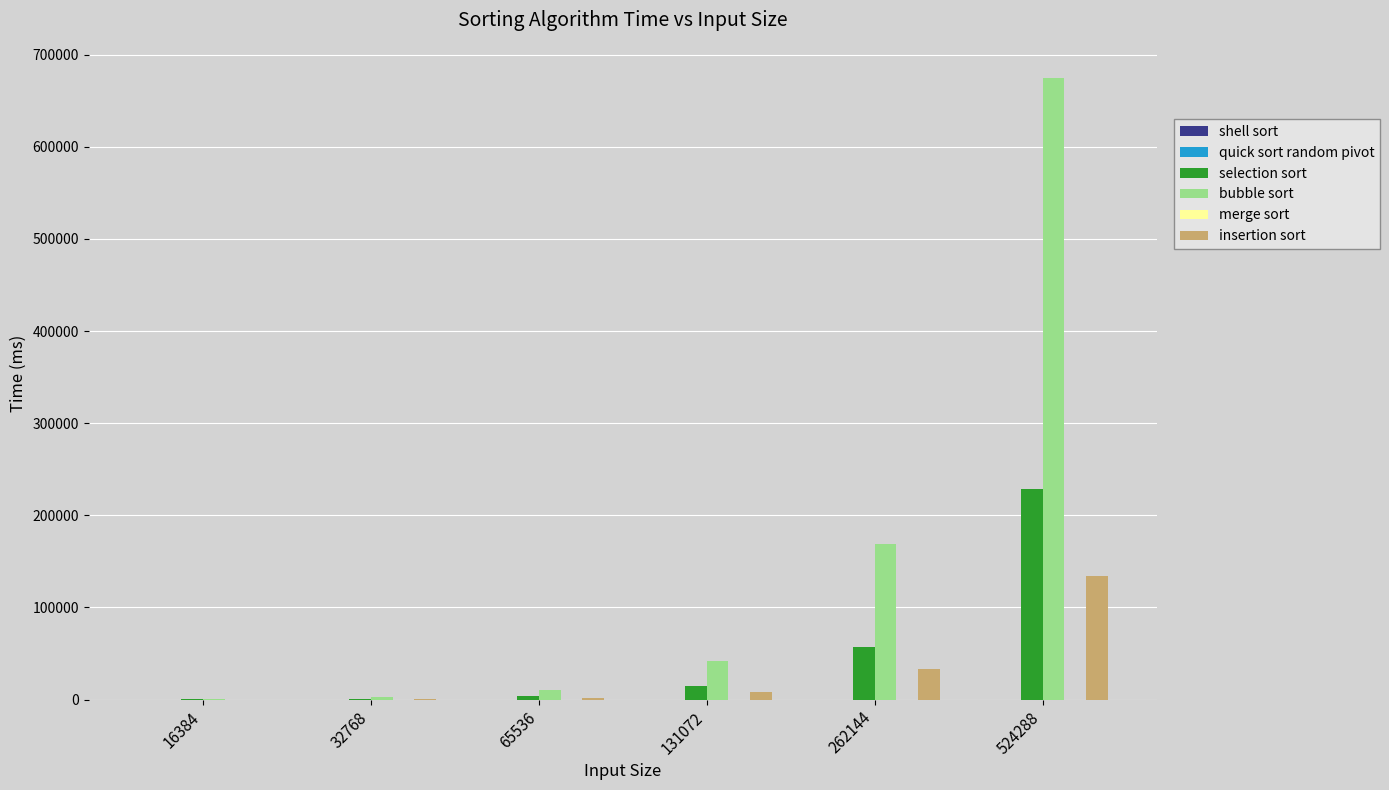

At which category does the chart reach its peak across all series?

524288